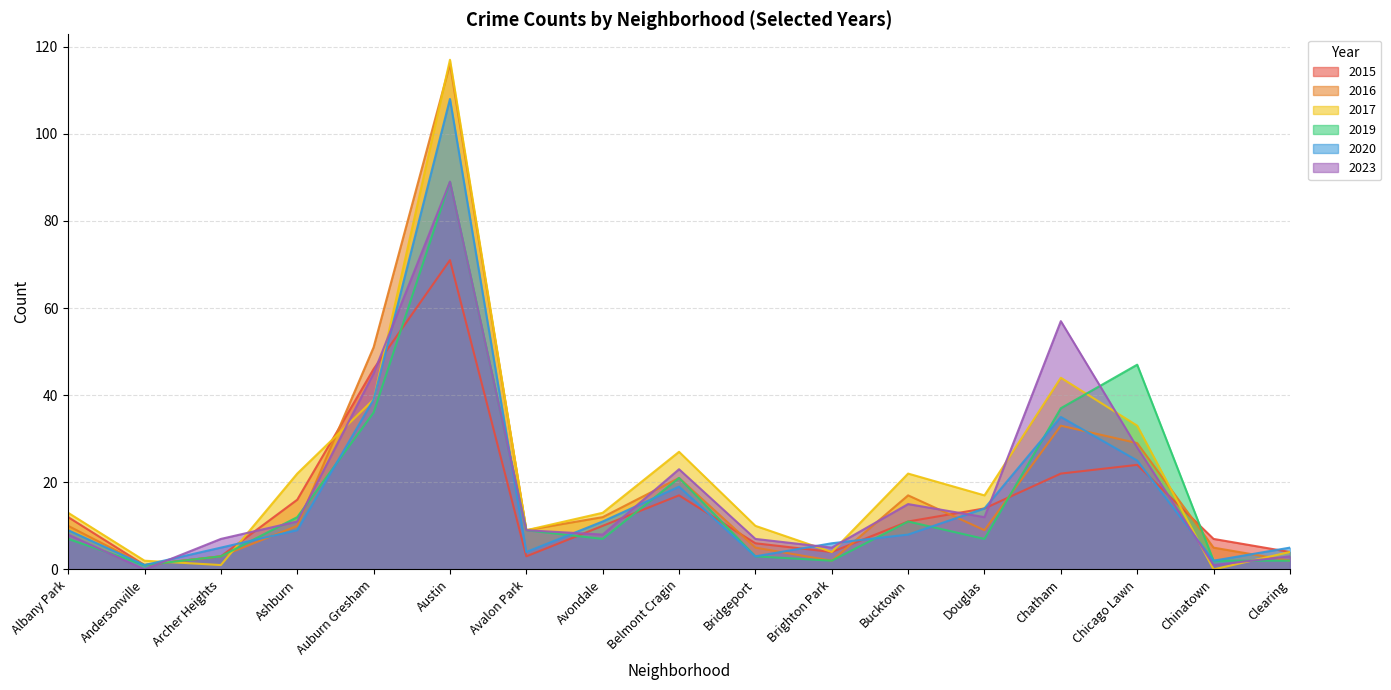

At how many categories does at least one series exceed 41?

4